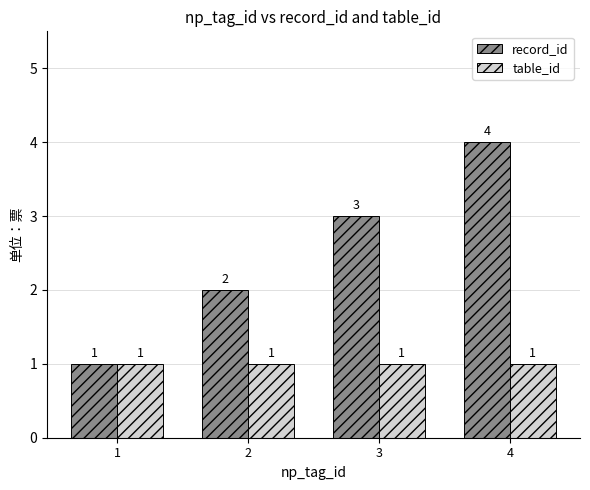

What is the sum of all record_id values?

10